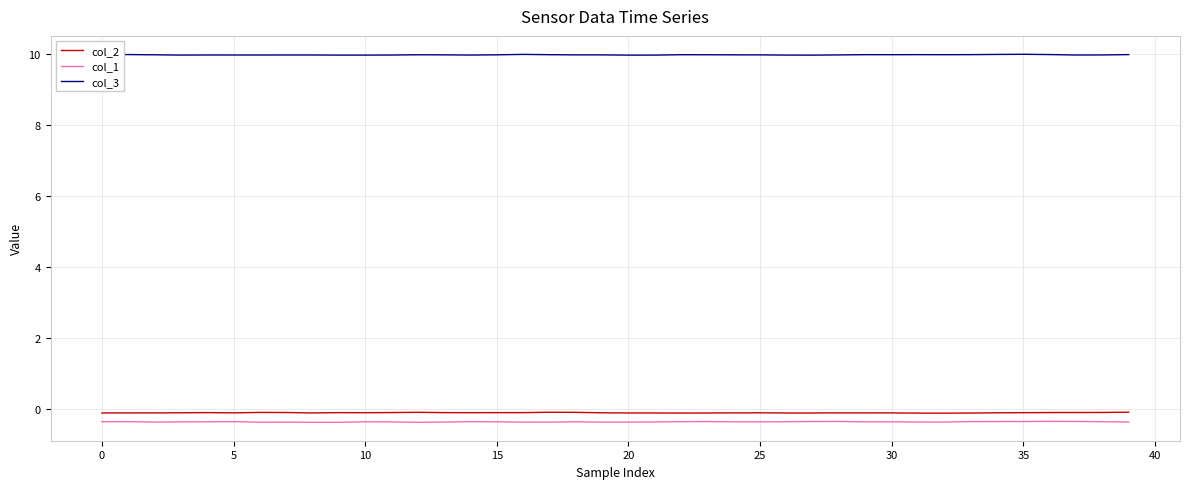

Which series has the largest total across all categories?

col_3